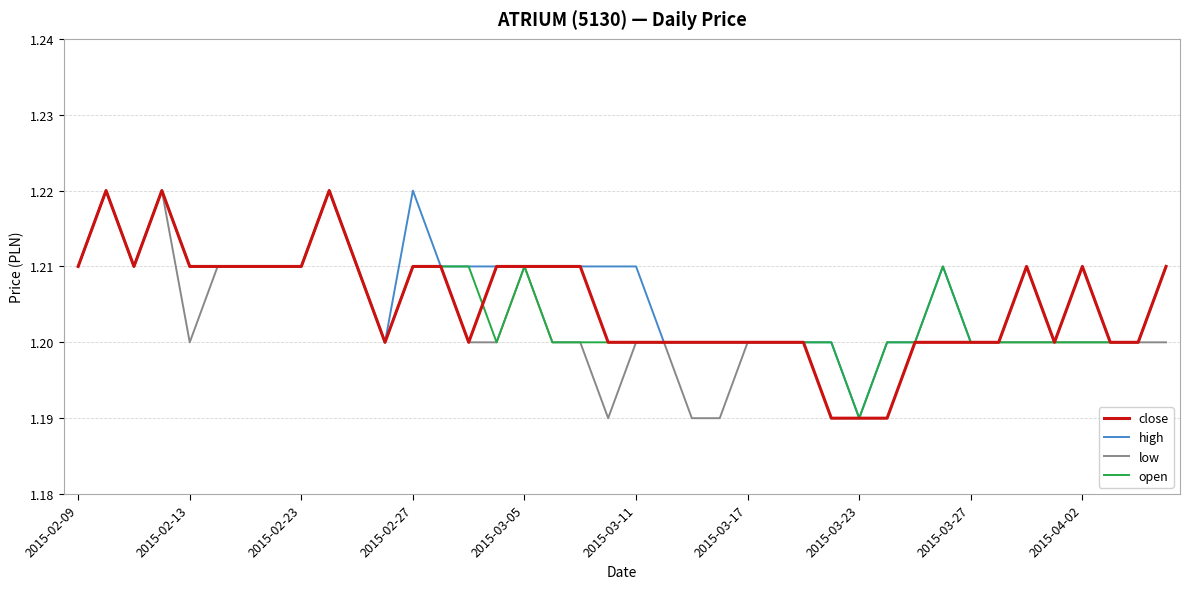

Is this an area chart (filled region under the line)?

No